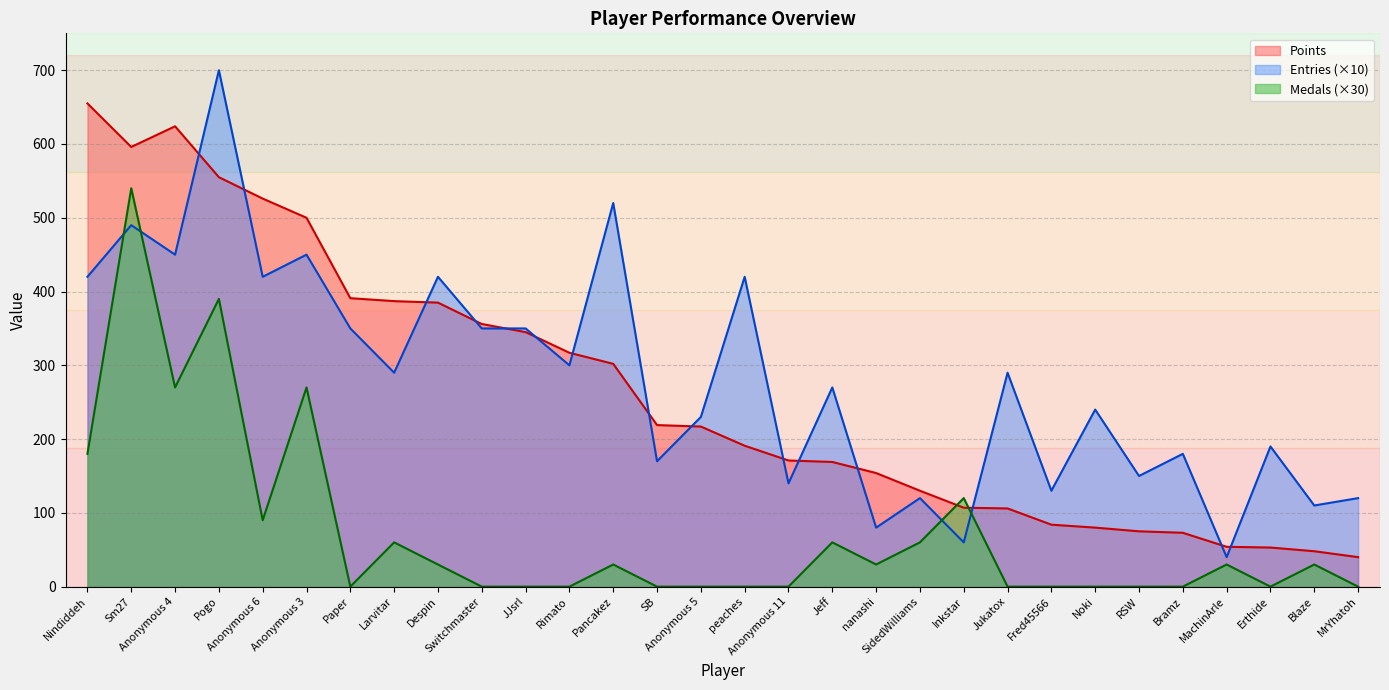

What is the difference between the second highest and minimum values in the Points series?

584